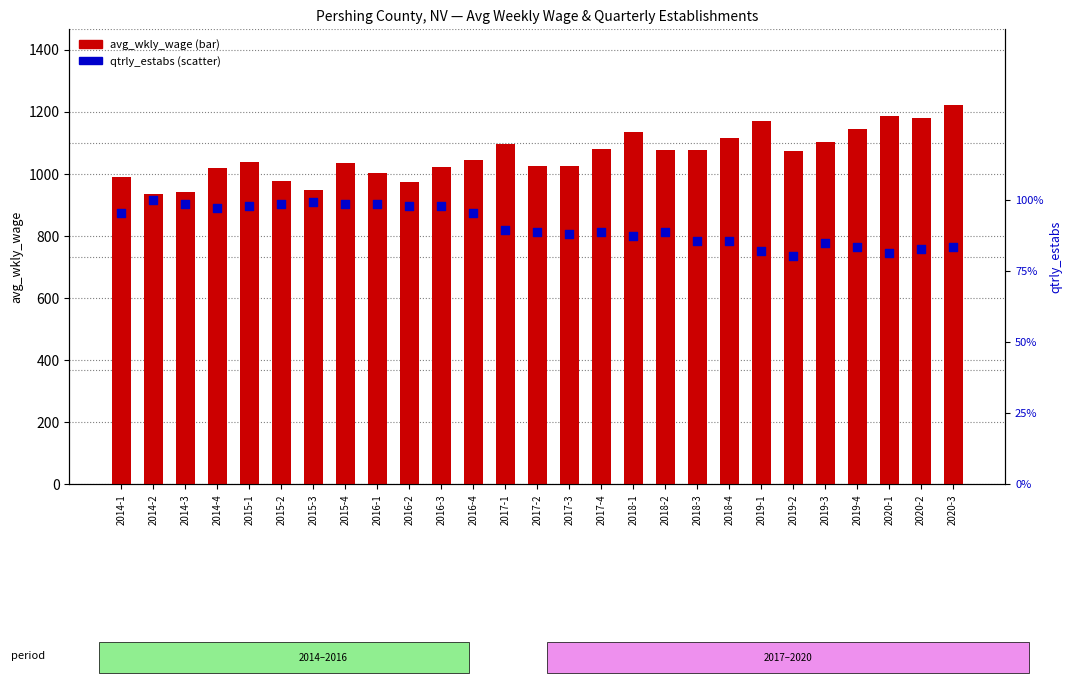

Which series reaches the minimum Y coordinate?

qtrly_estabs